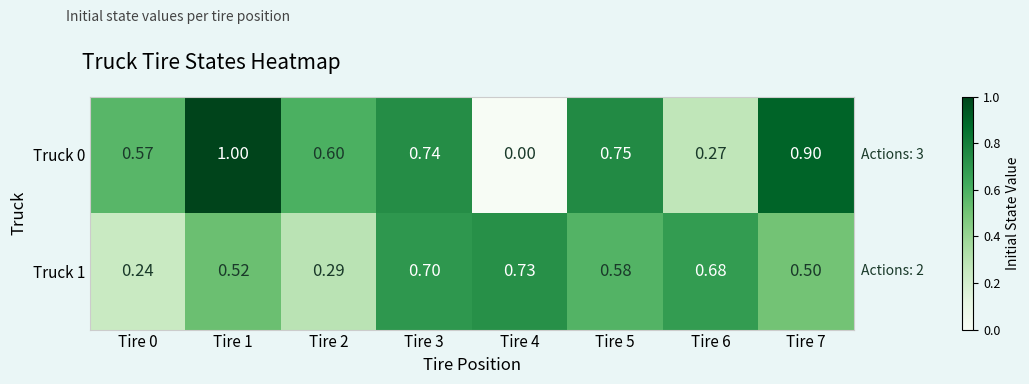

Is the value of Truck 0 at Tire 5 greater than the value of Truck 1 at Tire 7?

Yes